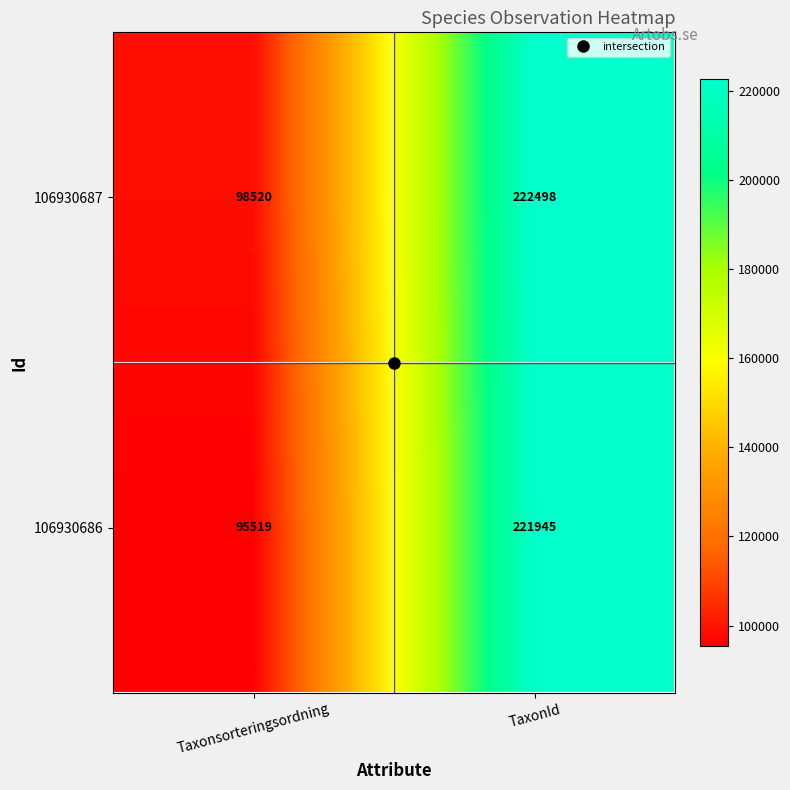

List the series in order of their peak value, lowest first.

106930686, 106930687